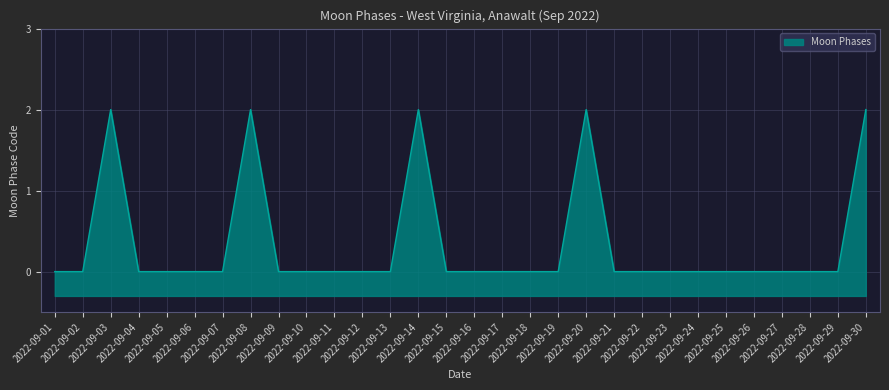

Does the chart display data point markers on the line(s)?

No